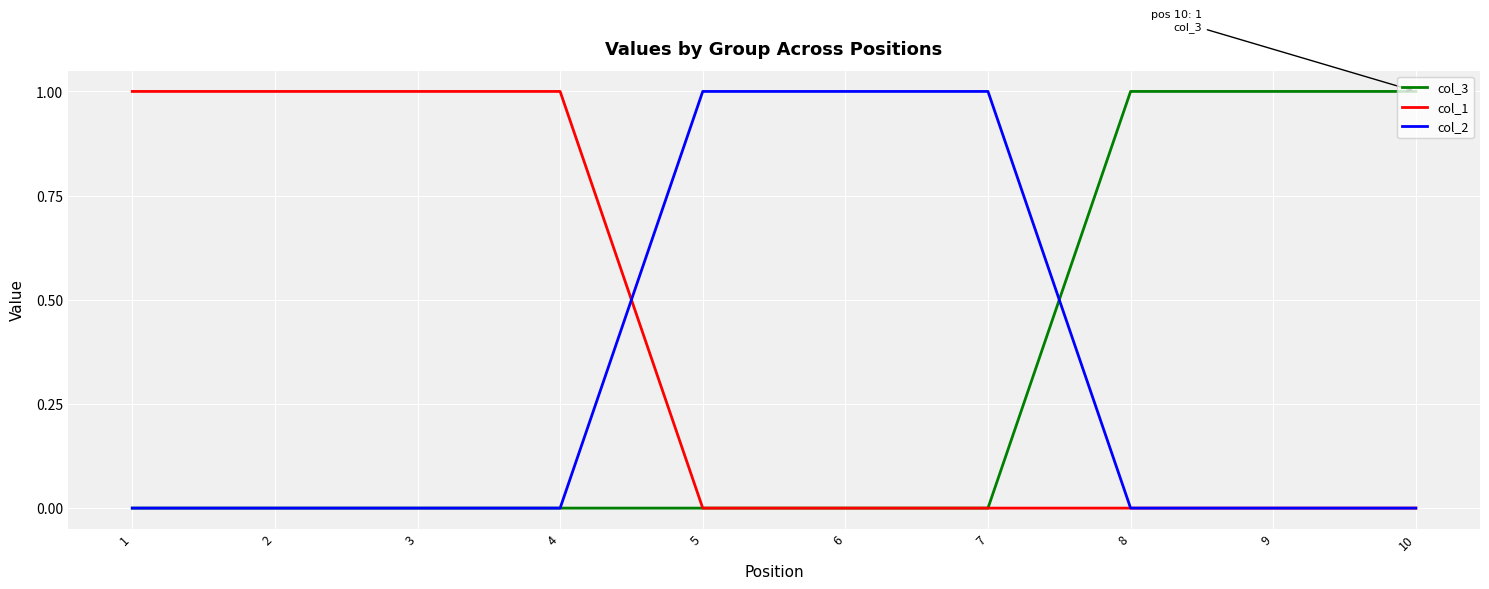

Which series has the largest total across all categories?

col_1